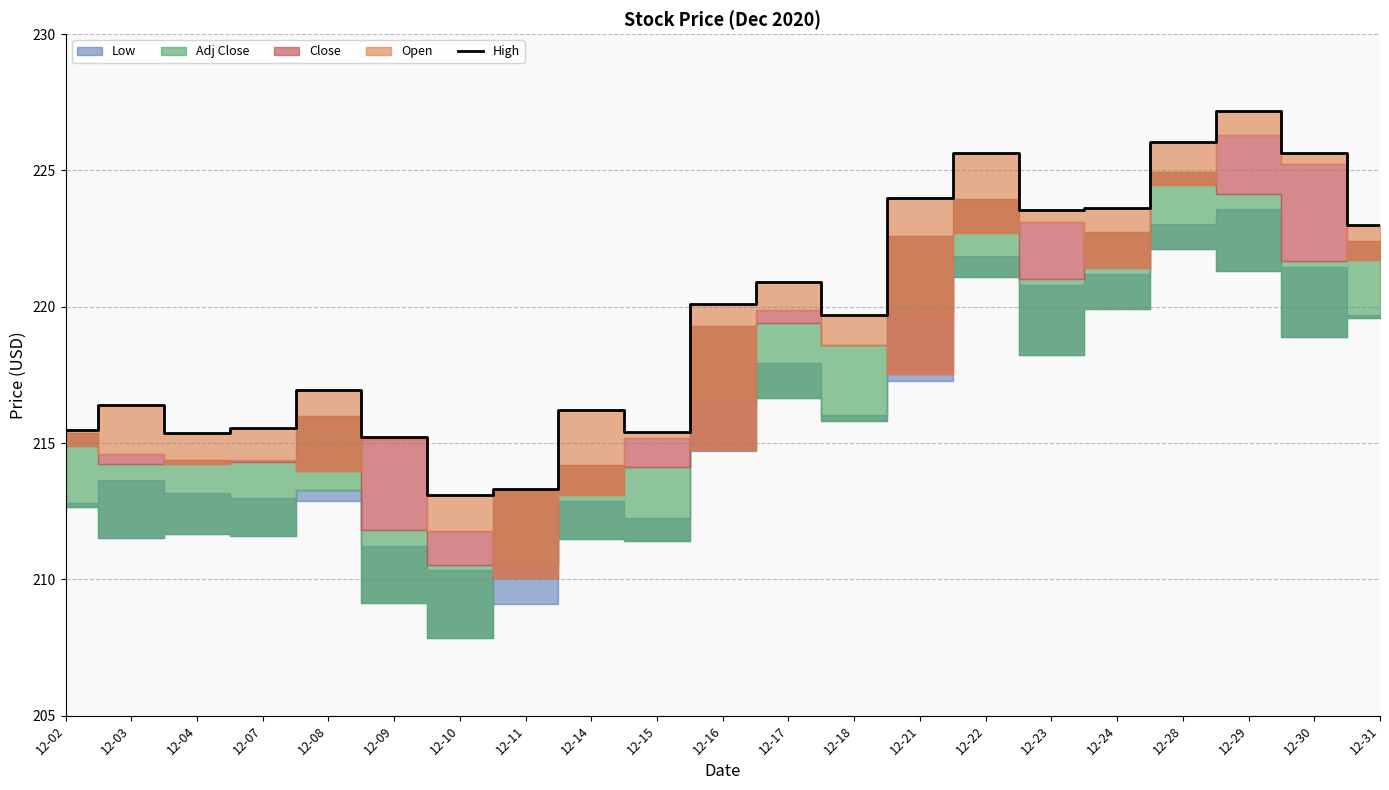

How many values exceed 219?

11